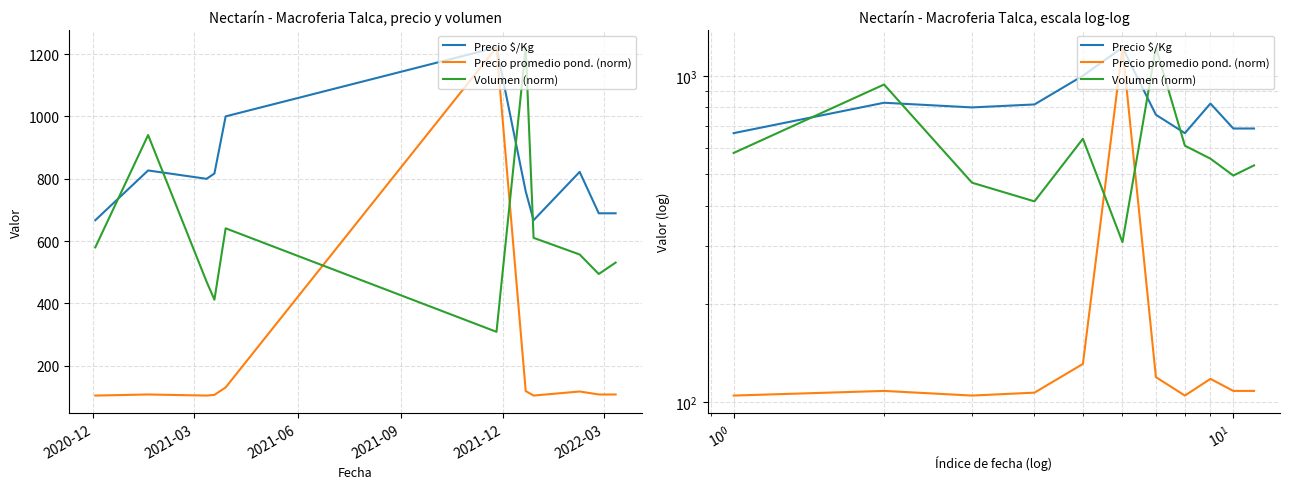

How many data points in Precio $/Kg are above 799?

6